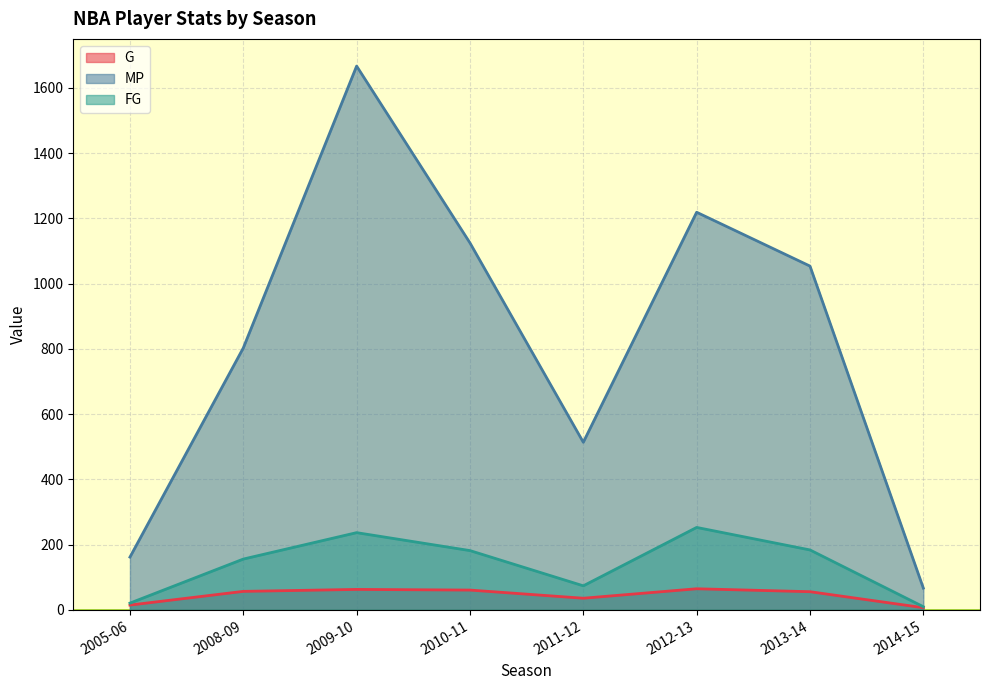

Read the FG value at 2009-10, to the nearest 5.

235